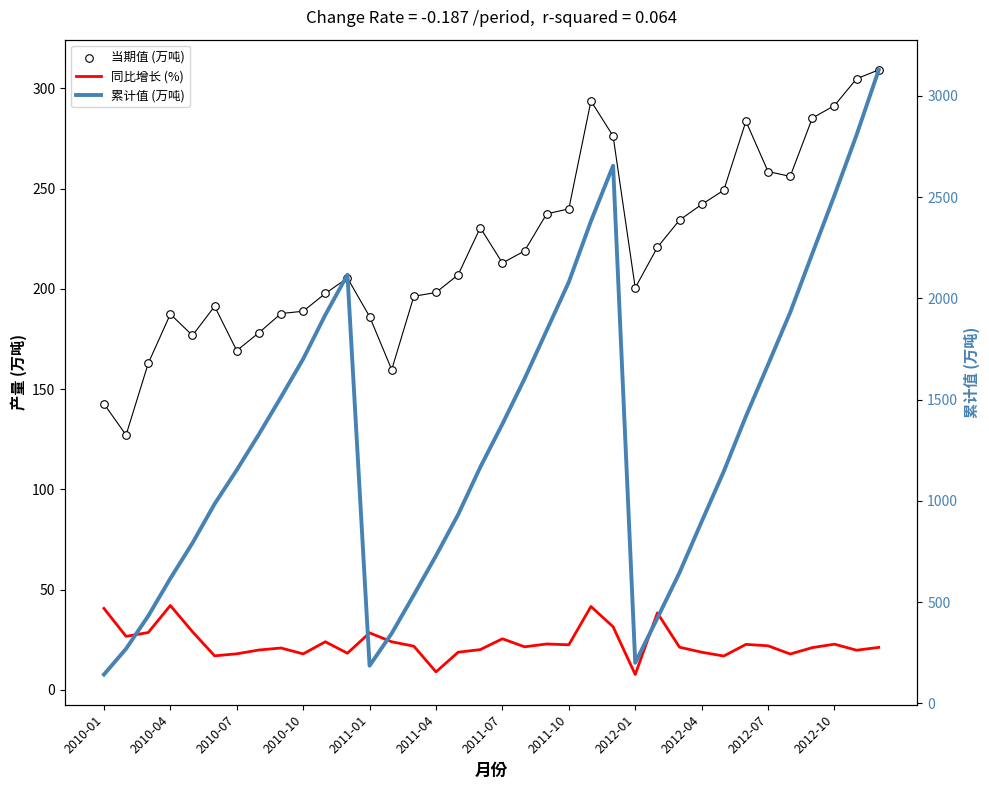

Which series contains the highest Y value?

累计值 (万吨)